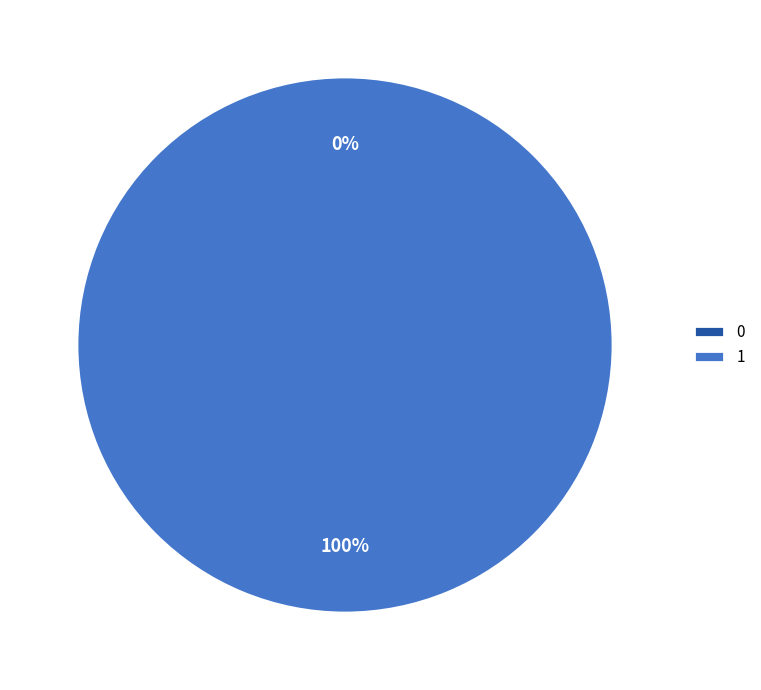

What is the change in value from 0 to 1?

+1